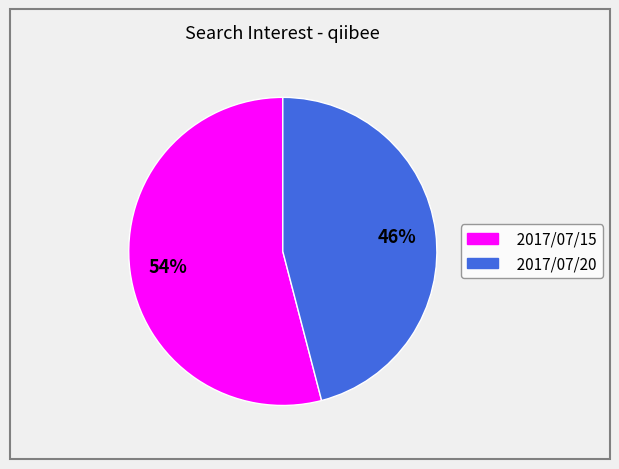

What percentage is the 2017/07/15 slice, to the nearest percent?

54%